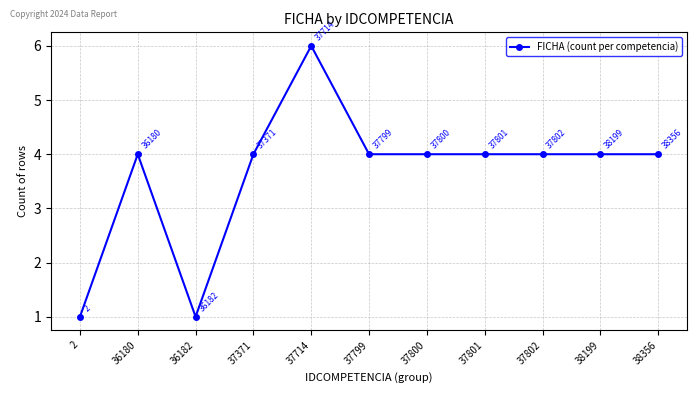

What is the change in value from 2 to 37799?

+3